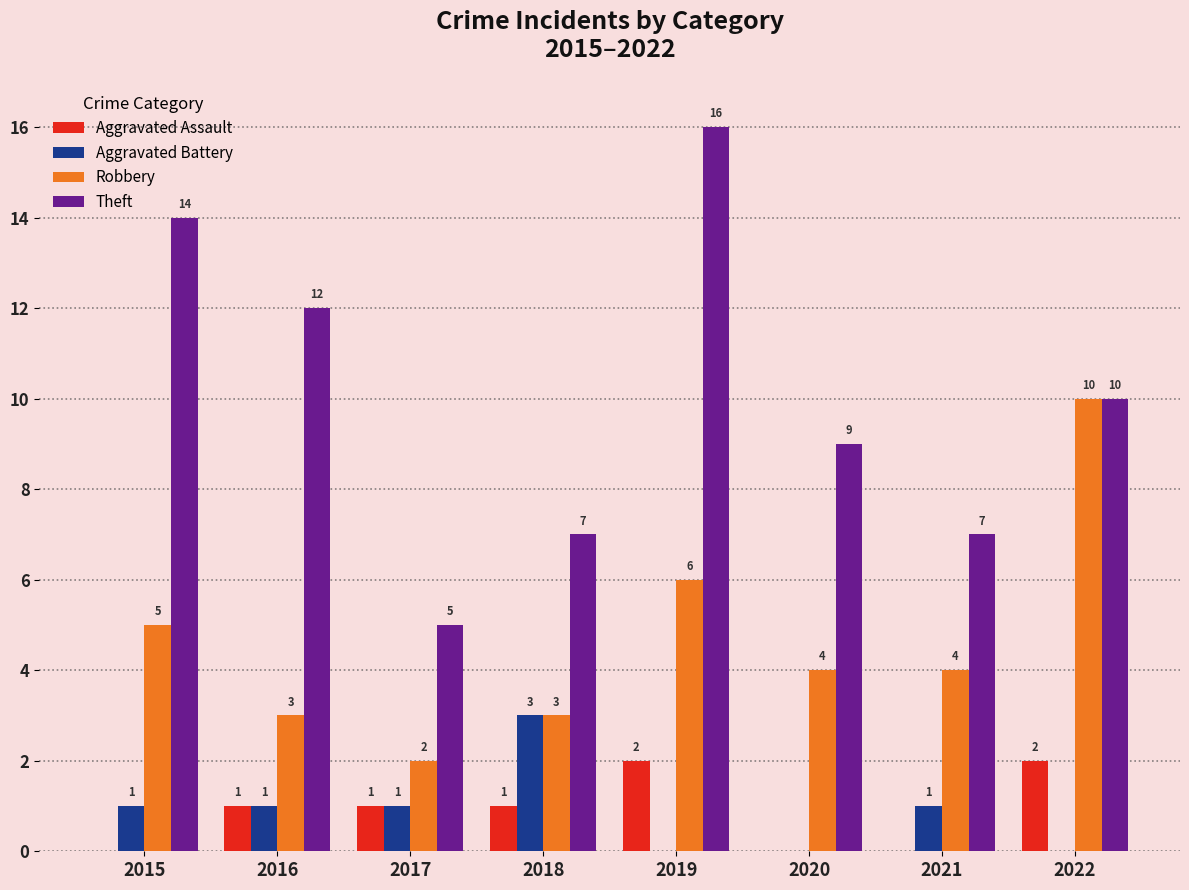

Reading right to left, what are all the values shown in this chart?

Aggravated Assault: 2	0	0	2	1	1	1	0
Aggravated Battery: 0	1	0	0	3	1	1	1
Robbery: 10	4	4	6	3	2	3	5
Theft: 10	7	9	16	7	5	12	14